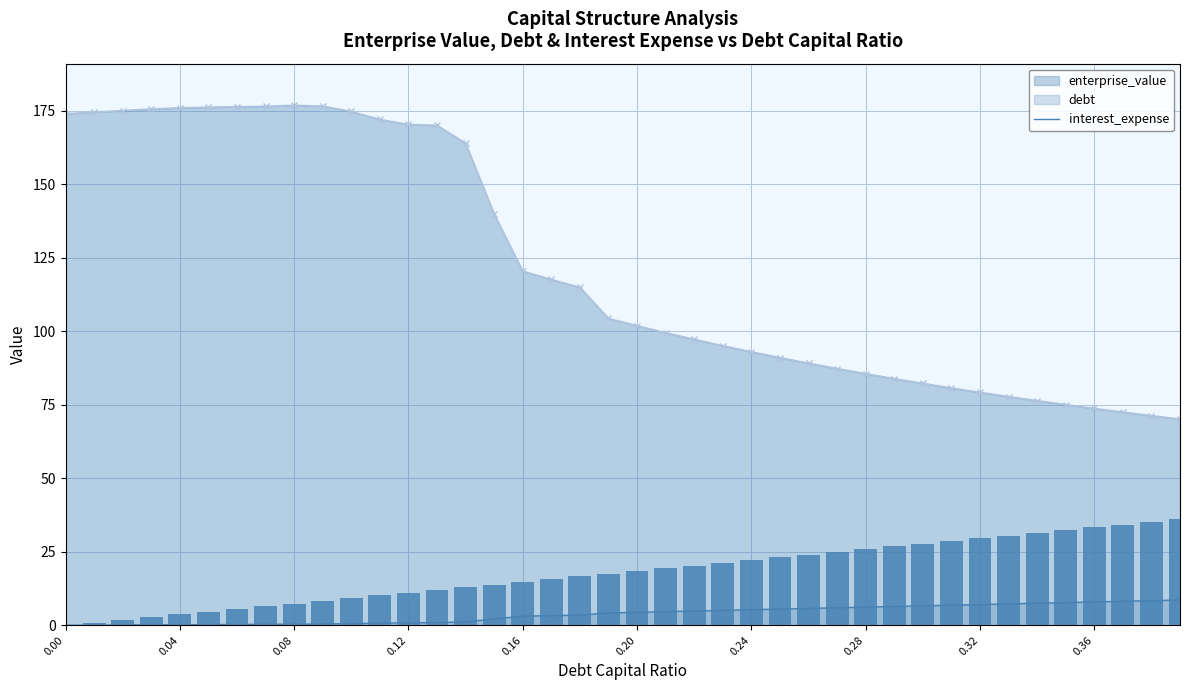

At how many categories does at least one series exceed 163?

15